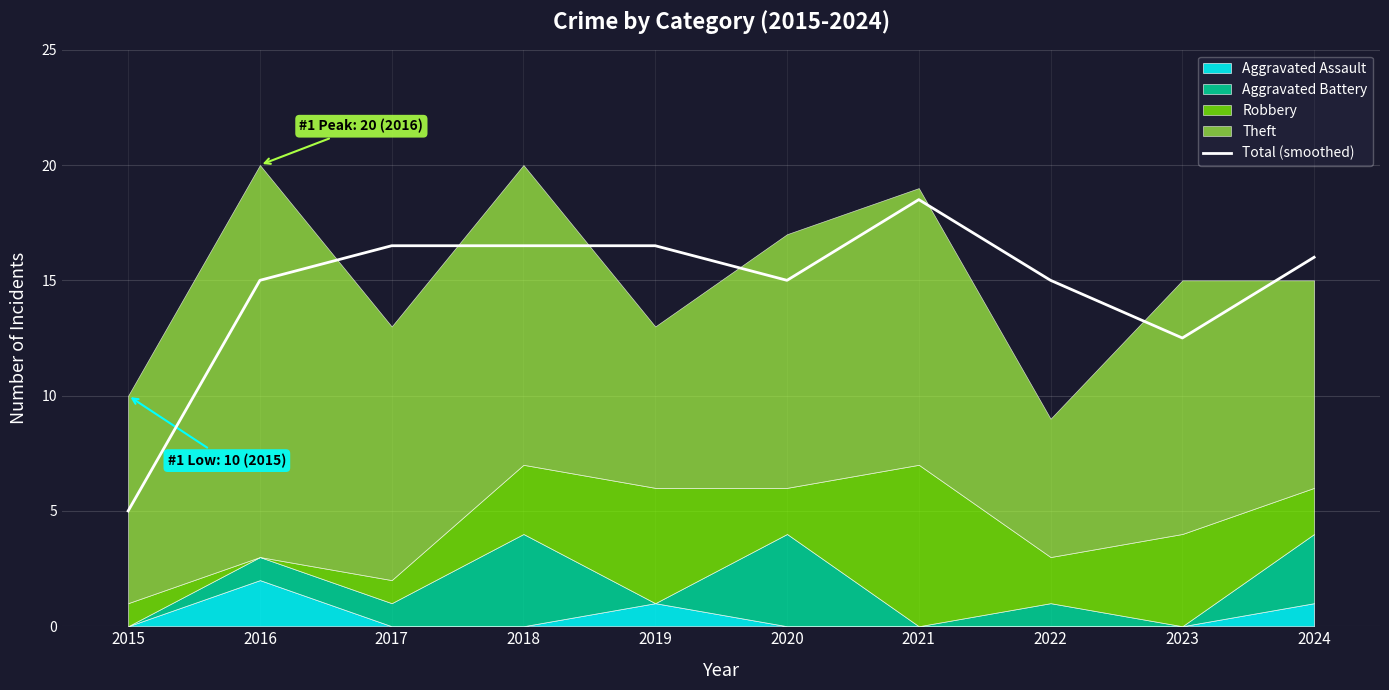

What is the average value?

14.7